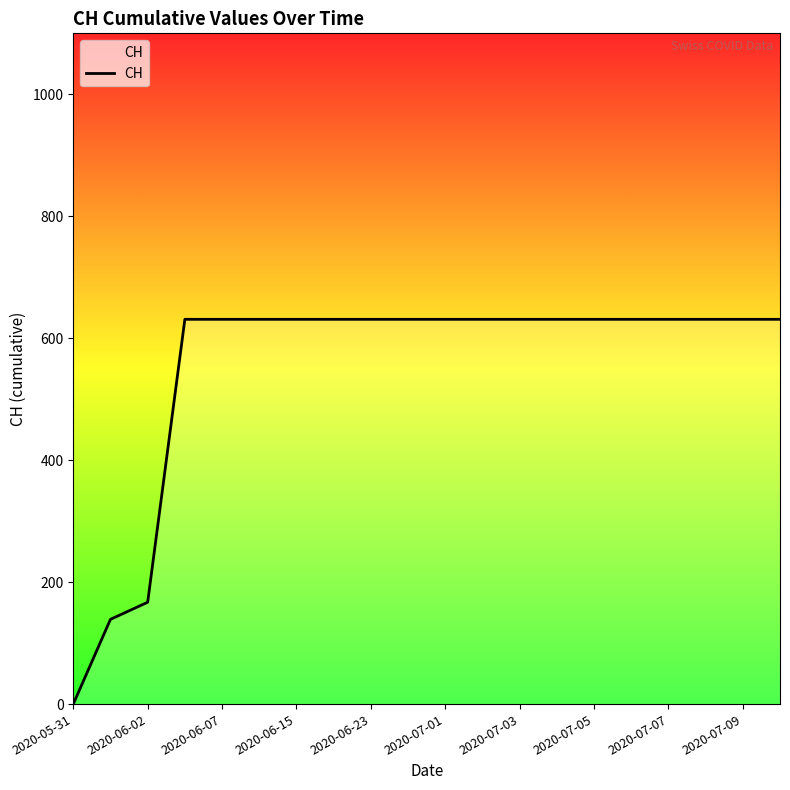

What is the maximum value shown in the chart?

631